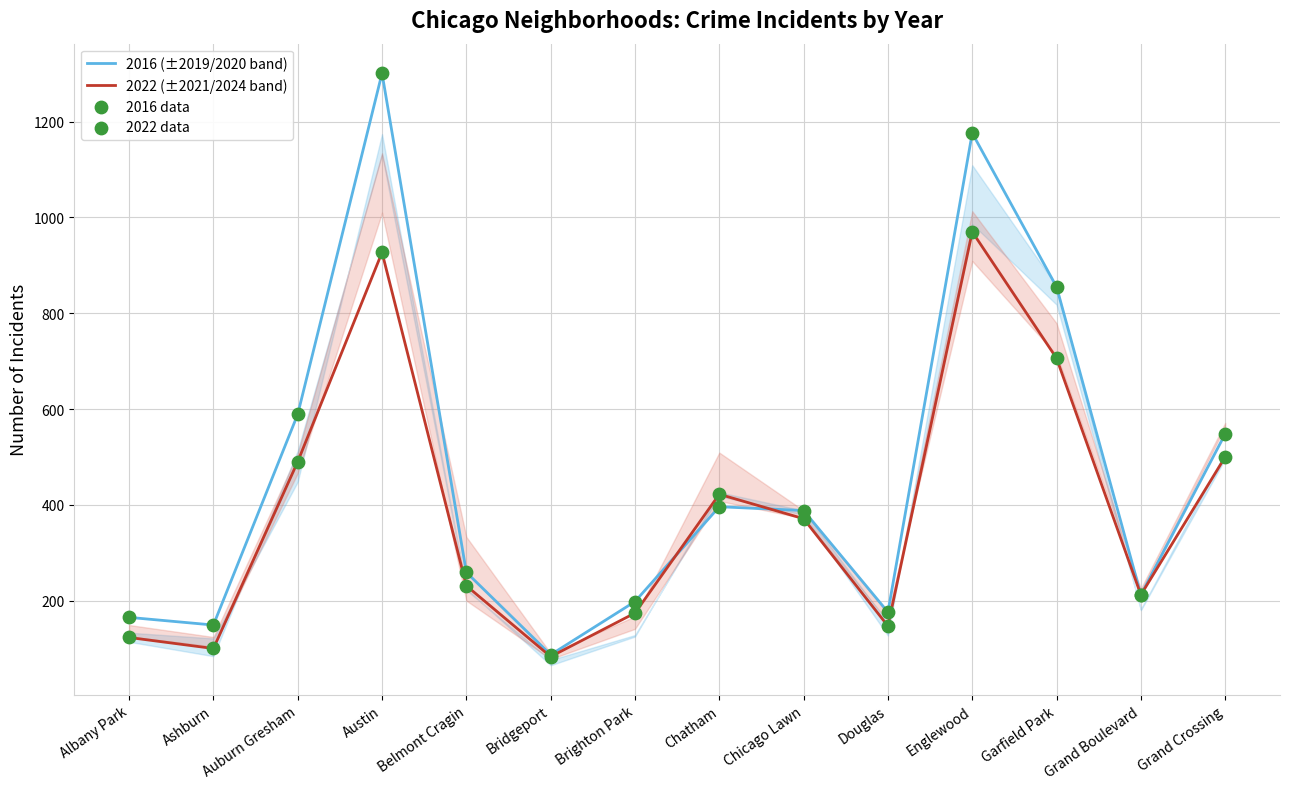

What are all the series names shown in the legend?

2016 (±2019/2020 band), 2022 (±2021/2024 band), 2016 data, 2022 data